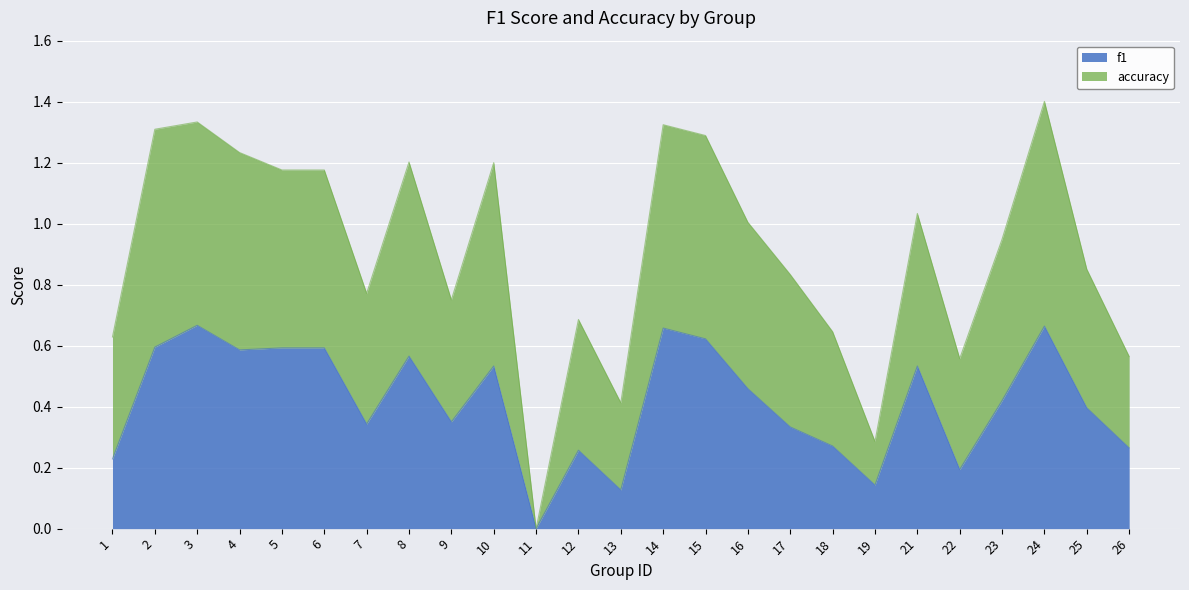

What is the value of the f1 point at the 16th from the left?

0.5